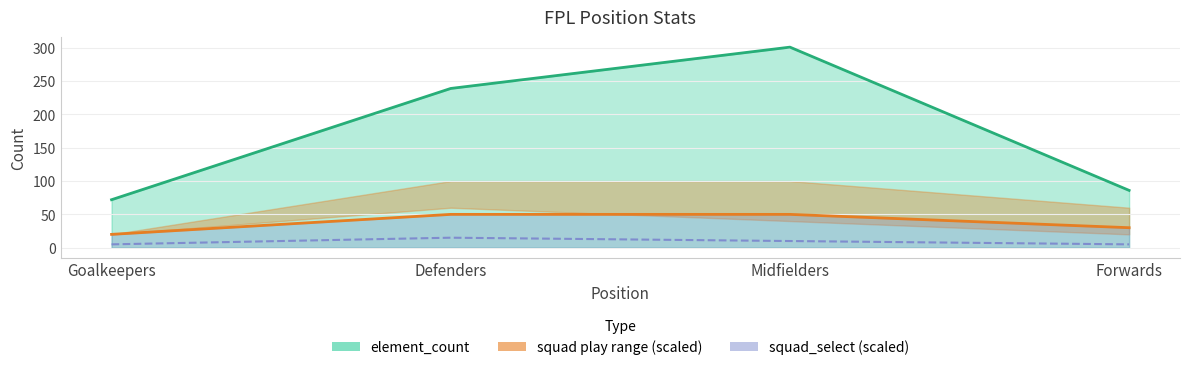

Is the value of element_count at Forwards greater than the value of squad_select at Forwards?

Yes